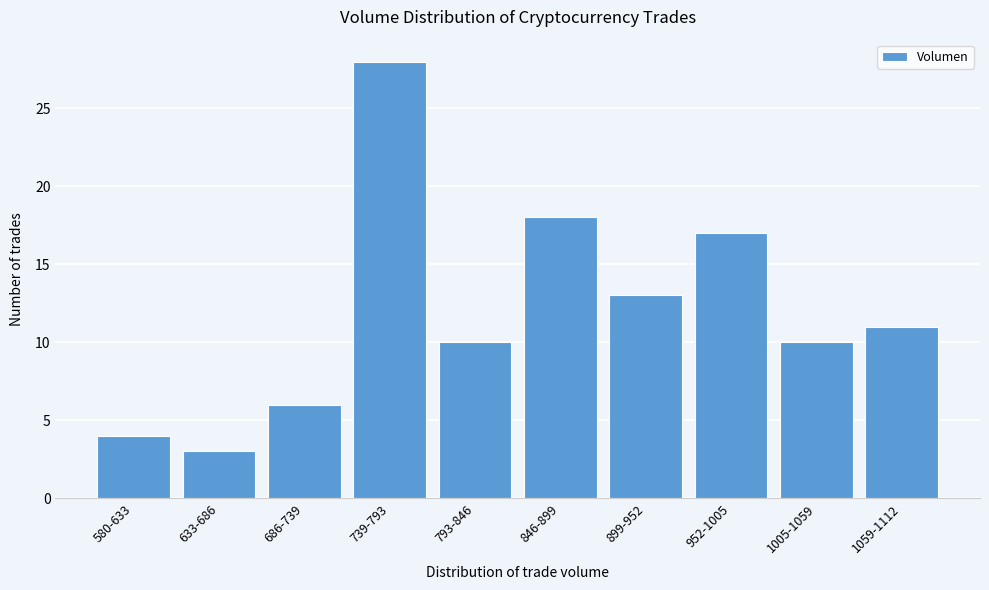

Reading right to left, extract all data points from this chart.

11	10	17	13	18	10	28	6	3	4